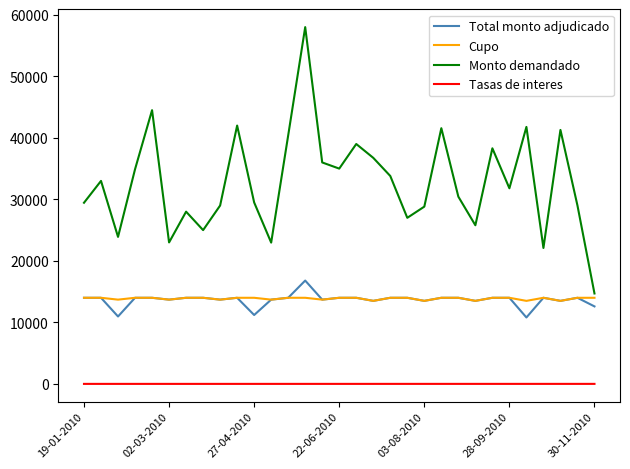

Which series has the widest spread of values?

Monto demandado